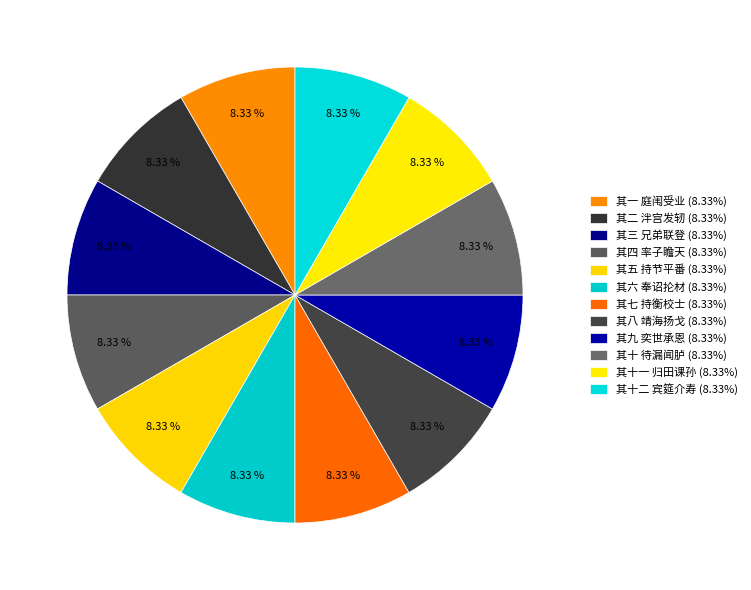

Rank the categories by value from lowest to highest.

其一 庭闱受业, 其二 泮宫发轫, 其三 兄弟联登, 其四 率子瞻天, 其五 持节平番, 其六 奉诏抡材, 其七 持衡校士, 其八 靖海扬戈, 其九 奕世承恩, 其十 待漏闻胪, 其十一 归田课孙, 其十二 宾筵介寿